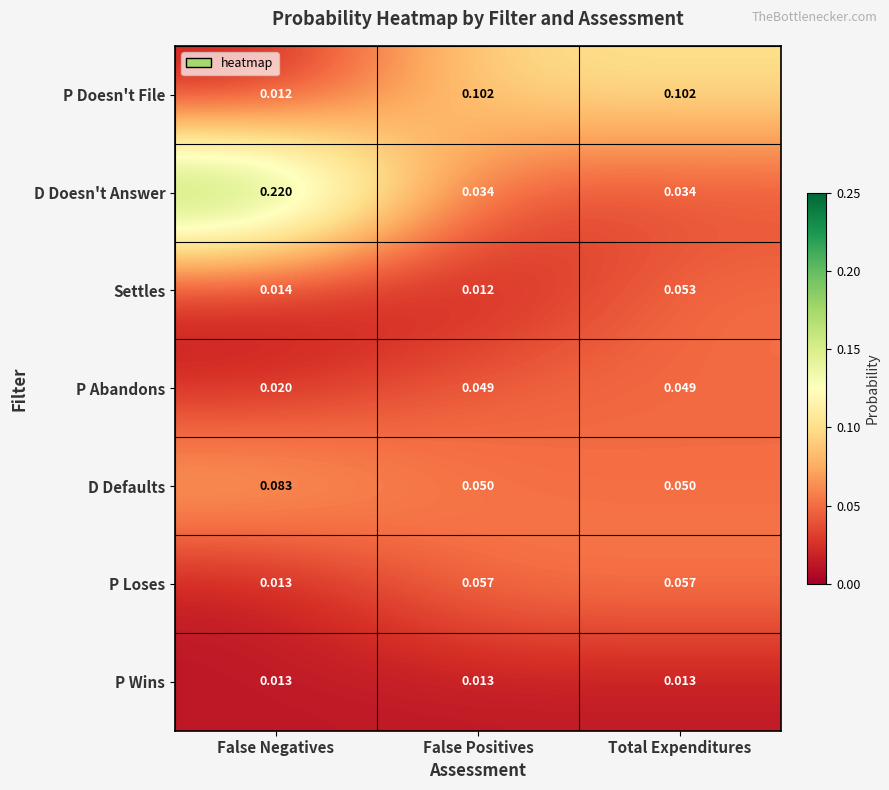

Rank the series at False Positives from lowest to highest value.

Settles, P Wins, D Doesn't Answer, P Abandons, D Defaults, P Loses, P Doesn't File